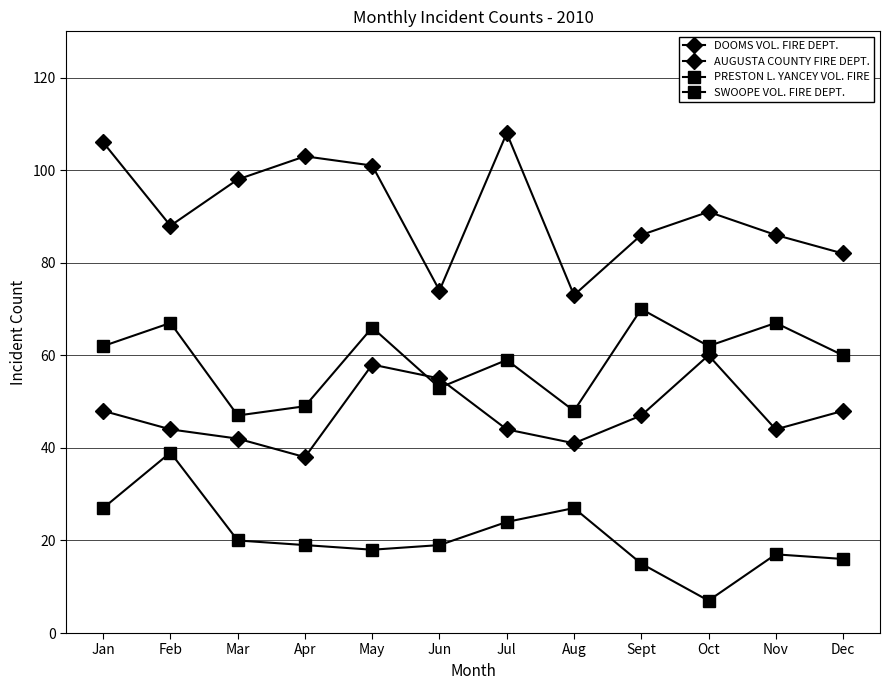

Is this an area chart (filled region under the line)?

No